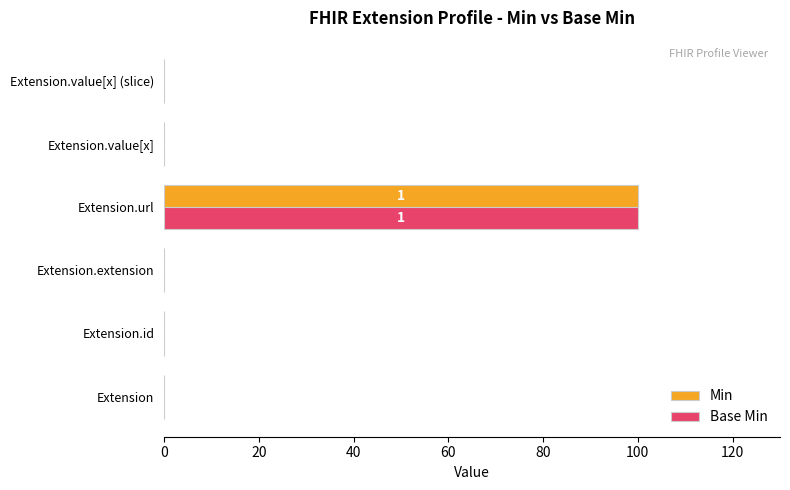

The value of Base Min at Extension.id is 0. True or false?

True